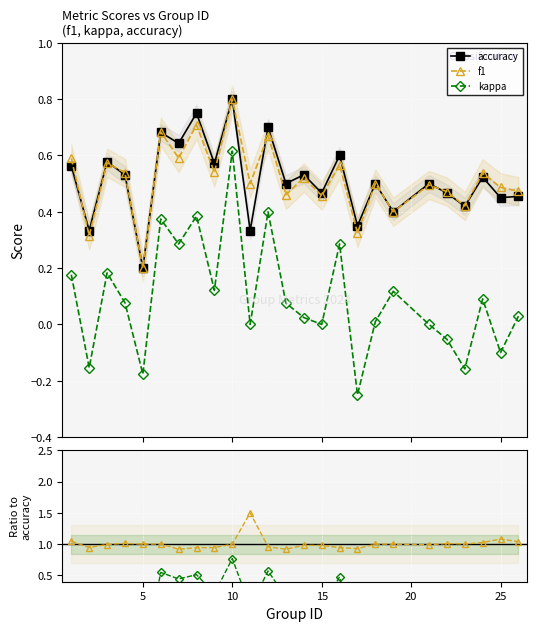

What is the highest value of the accuracy series?

0.8